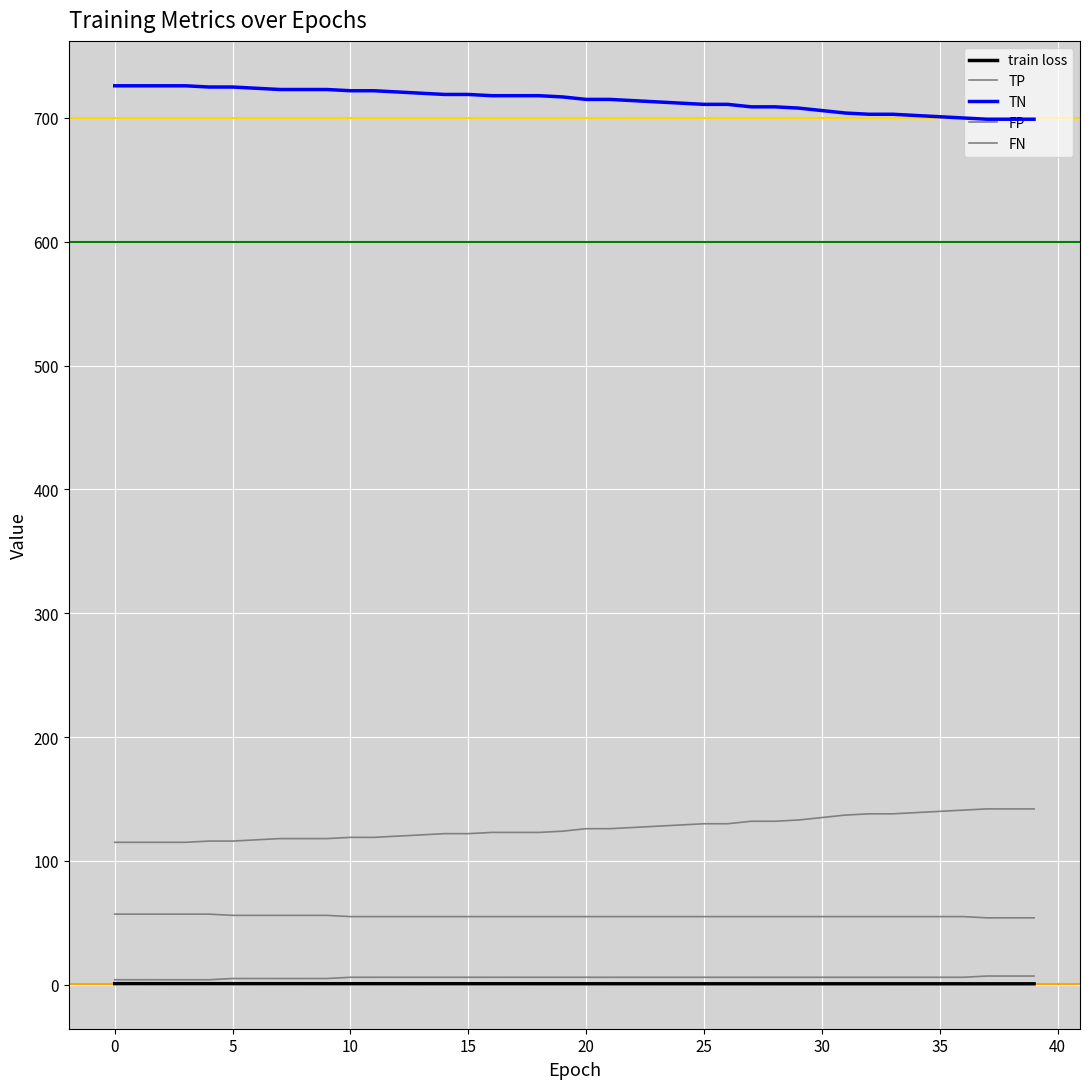

What is the difference between the second highest and second lowest values in the train loss series?

0.1